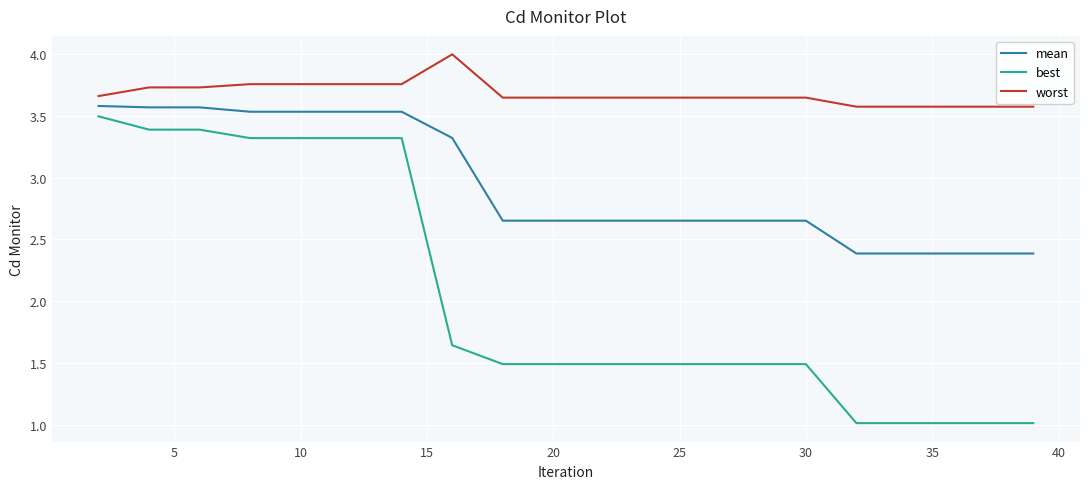

Is this an area chart (filled region under the line)?

No